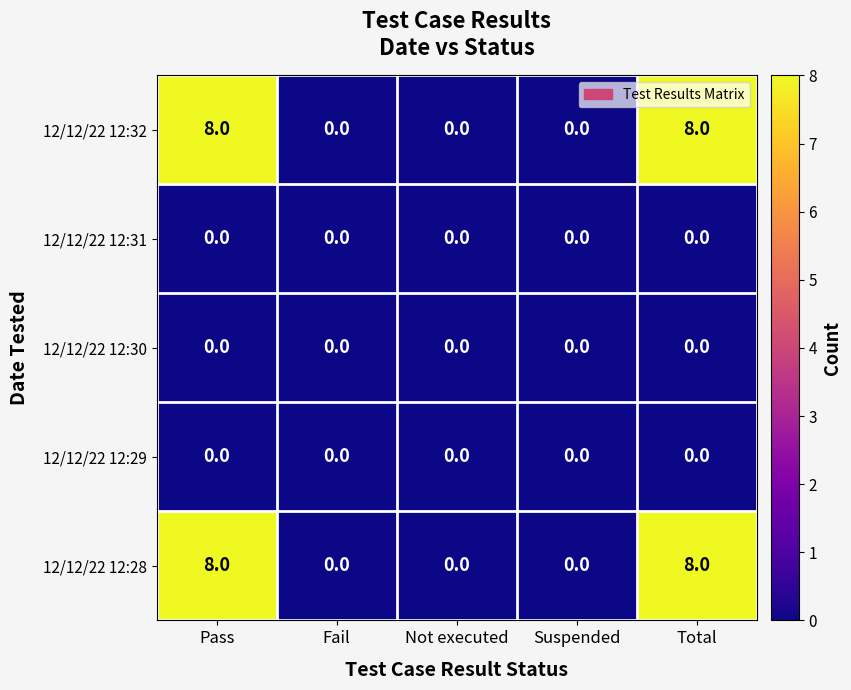

Reading right to left, list all the values displayed in this chart.

12/12/22 12:32: 8	0	0	0	8
12/12/22 12:31: 0	0	0	0	0
12/12/22 12:30: 0	0	0	0	0
12/12/22 12:29: 0	0	0	0	0
12/12/22 12:28: 8	0	0	0	8